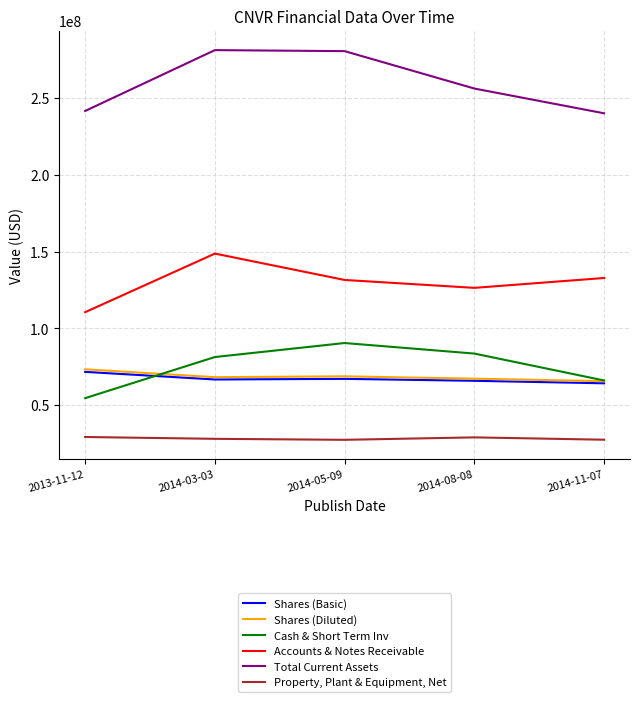

How many series are shown in this chart?

6